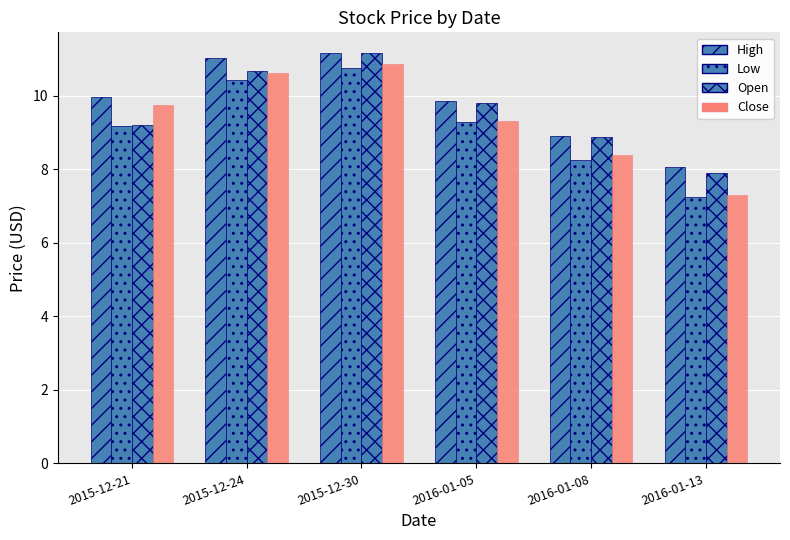

Does the chart contain any negative values?

No